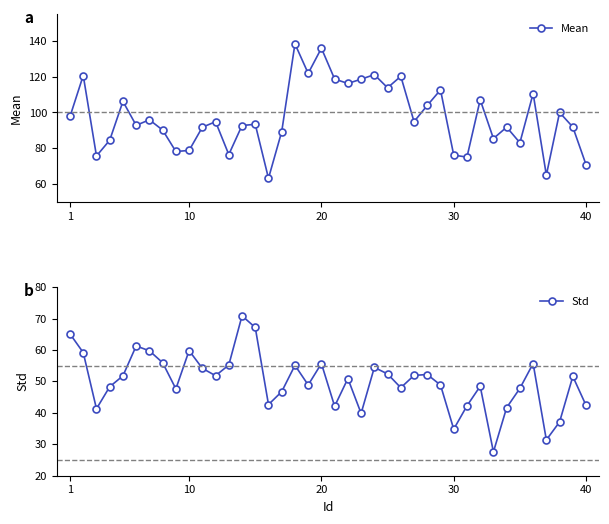

How many interior local peaks does the Mean series have?

14